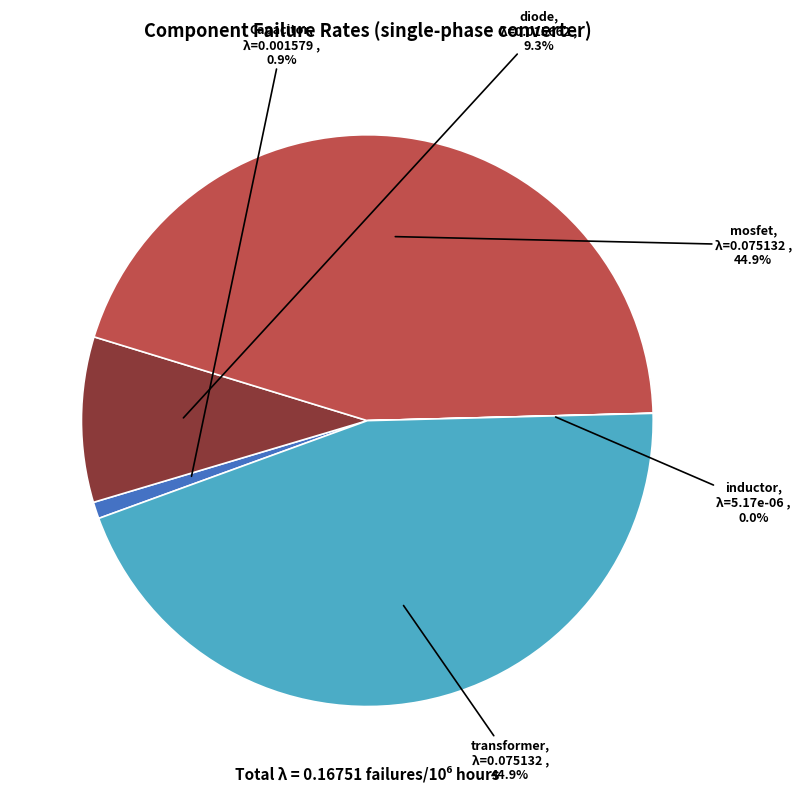

Is mosfet the majority of the pie?

No